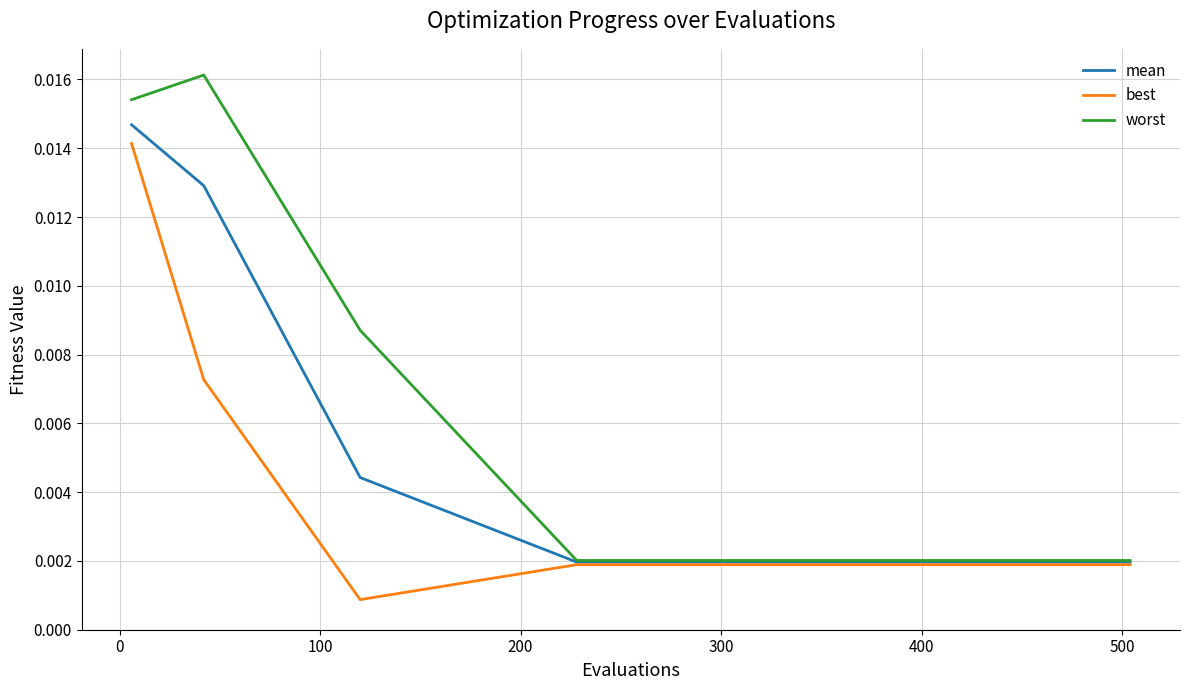

Which series has the largest total across all categories?

worst